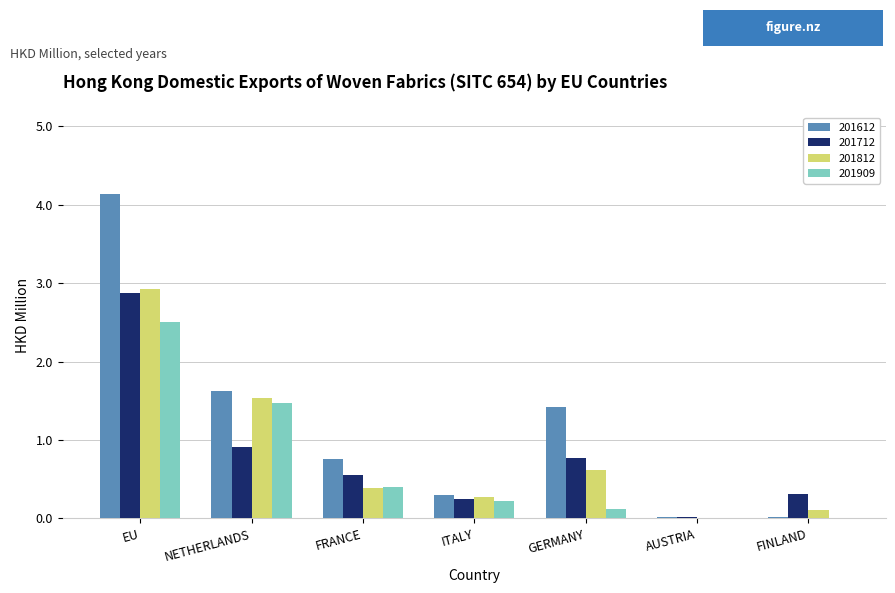

At which category is the sum across all series the highest?

EU